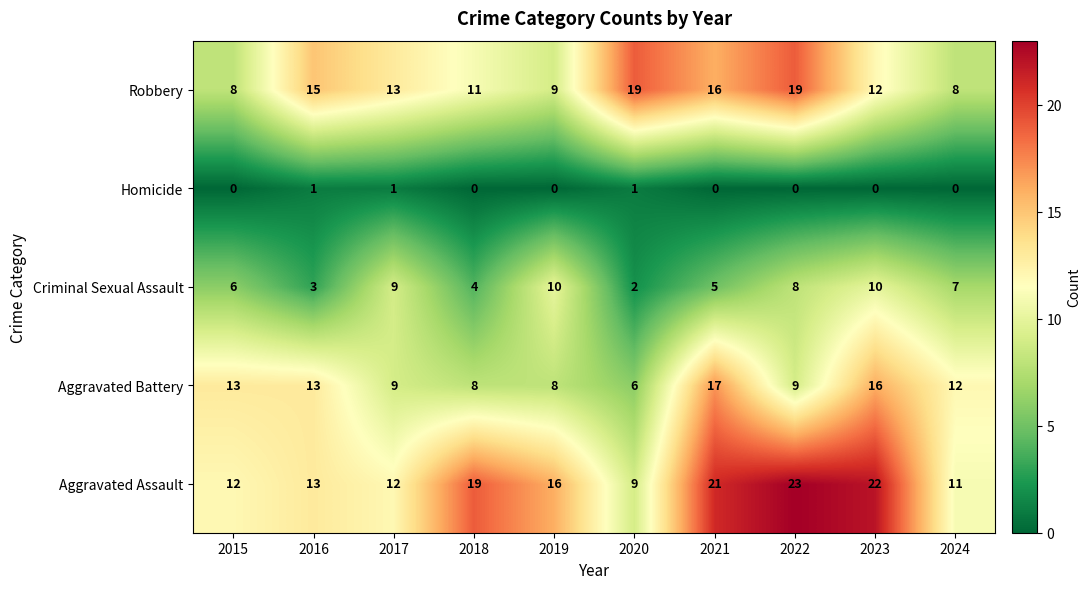

Is it true that Robbery equals 34 at 2020?

False